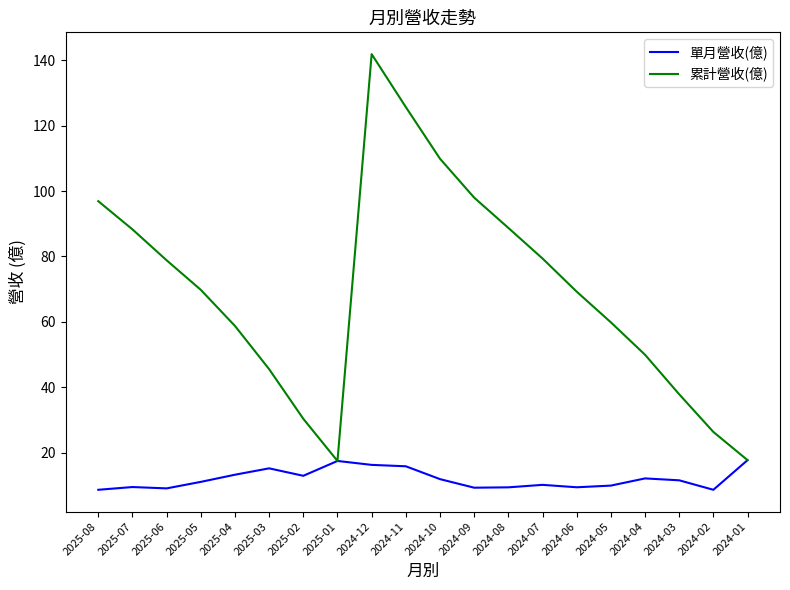

True or false: 累計營收(億) has a value of 59.8 at 2025-03.

False